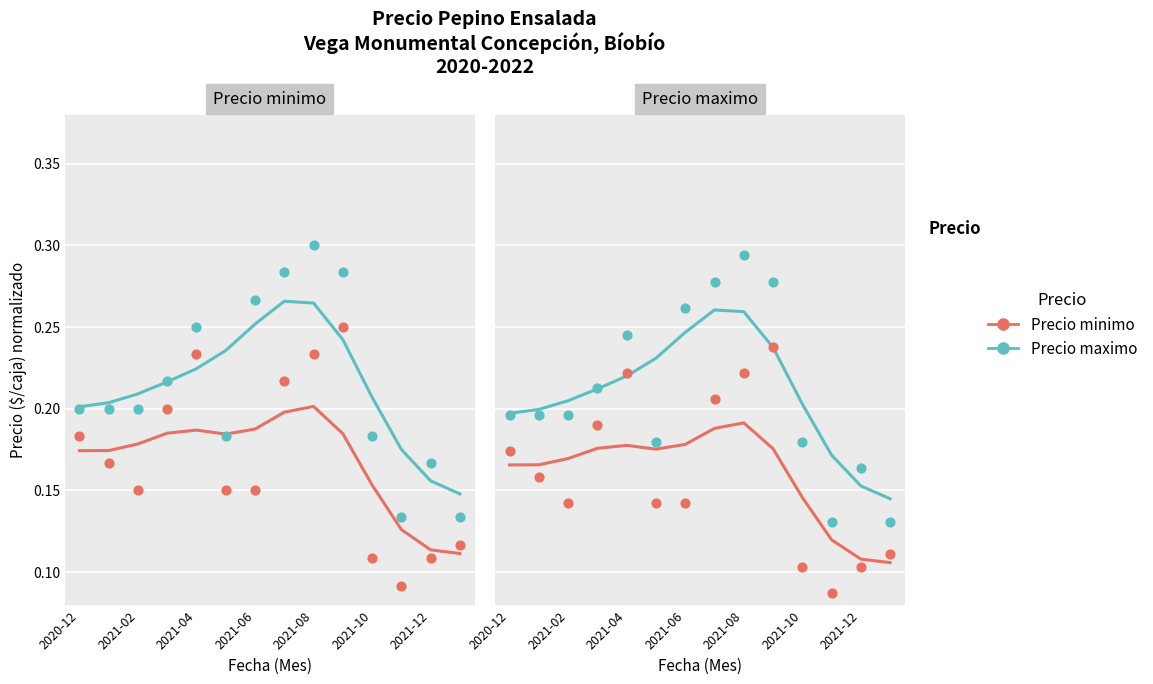

Which series contains the lowest Y value?

Precio minimo